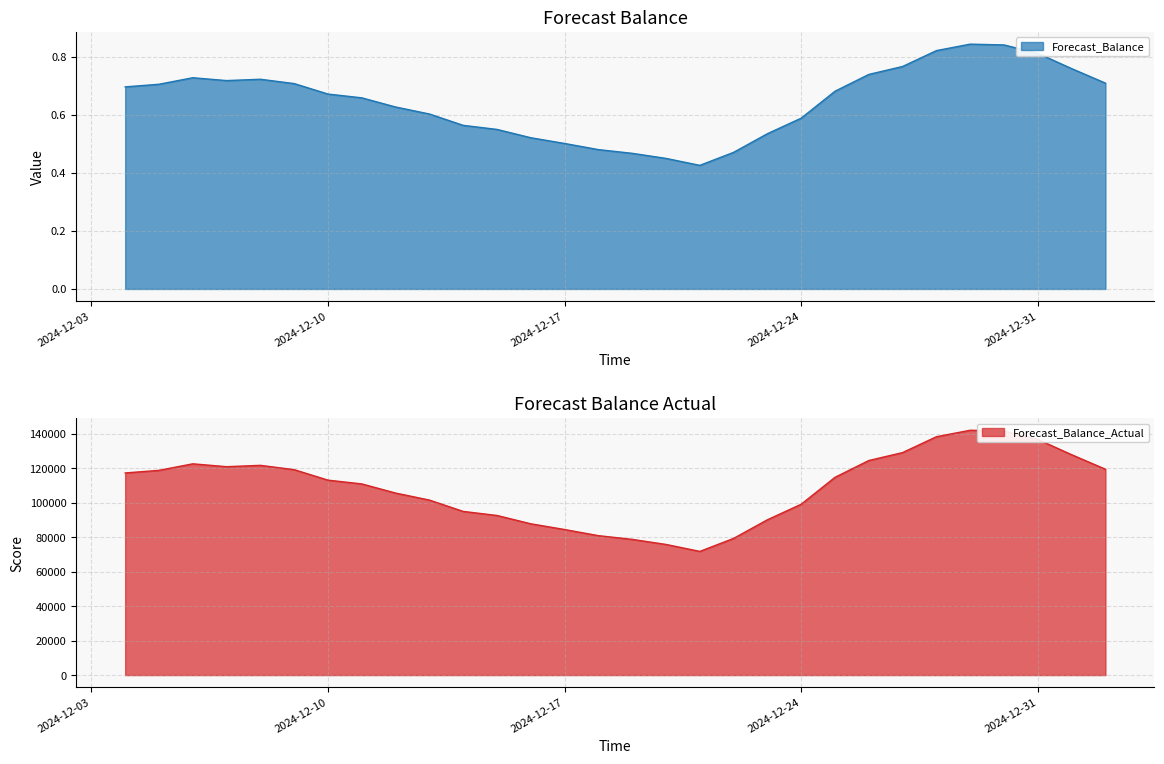

What are all the series names shown in the legend?

Forecast_Balance, Forecast_Balance_Actual